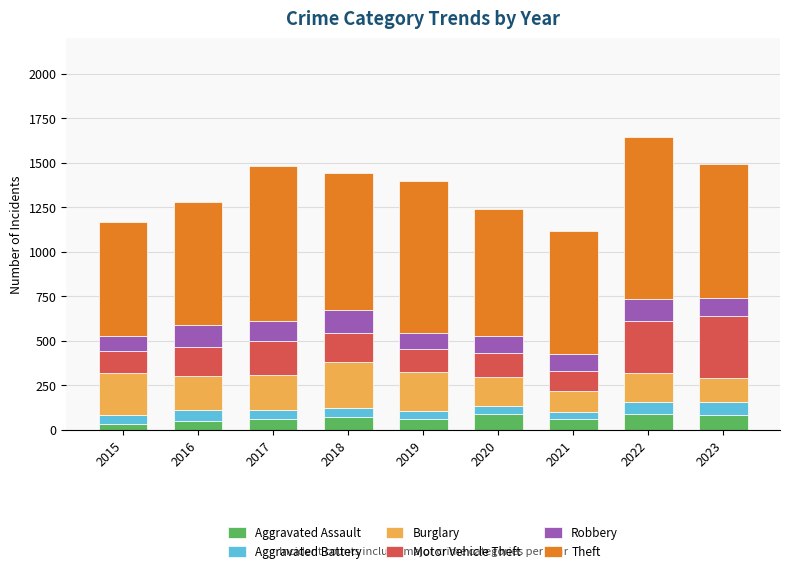

What is the highest value of the Aggravated Assault series?

89